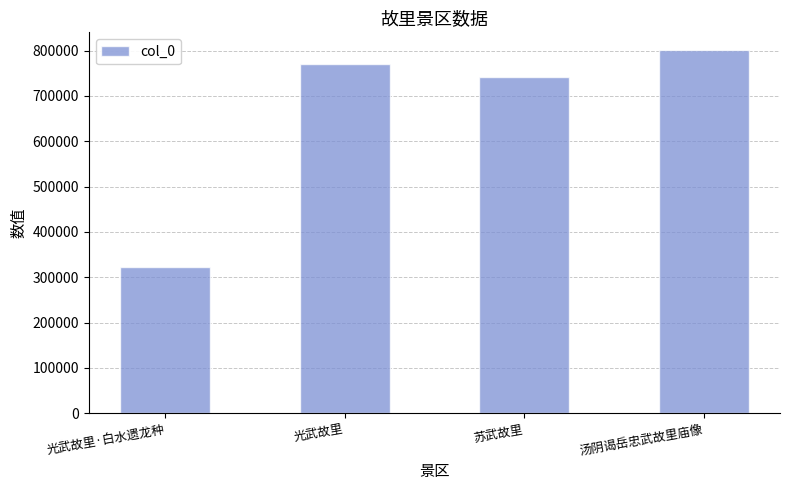

What is the label of the 3rd bar from the left?

苏武故里